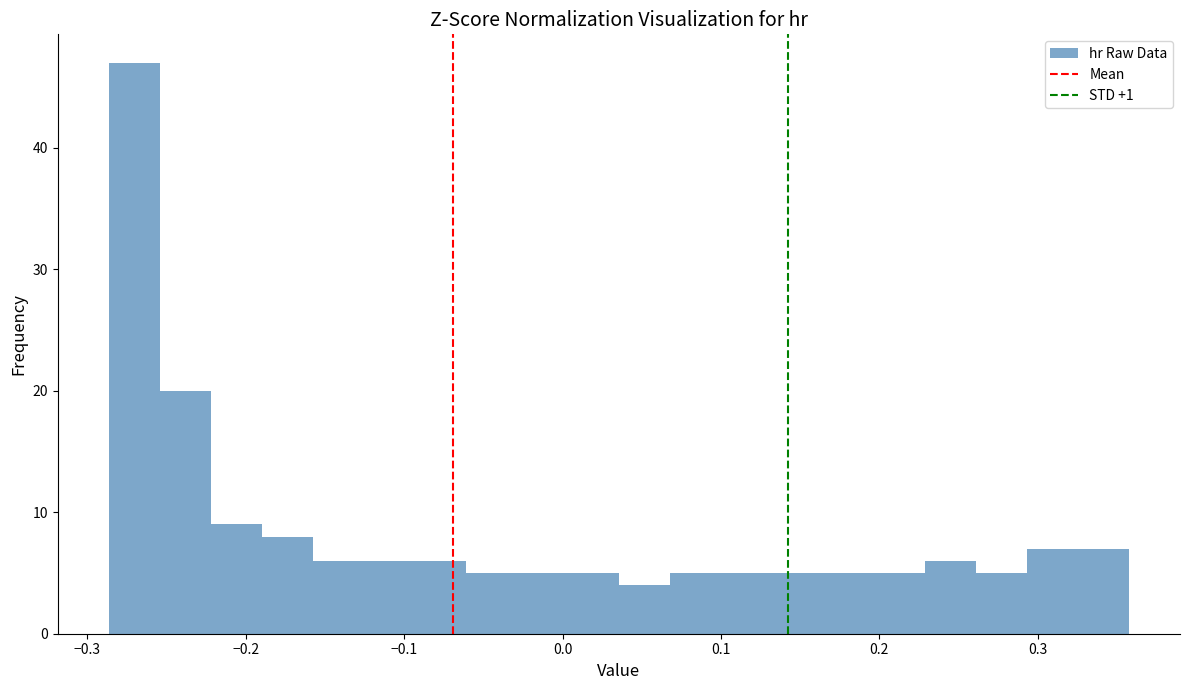

Read against the x-axis, roughly where is the centre of the tallest bar?

-0.27